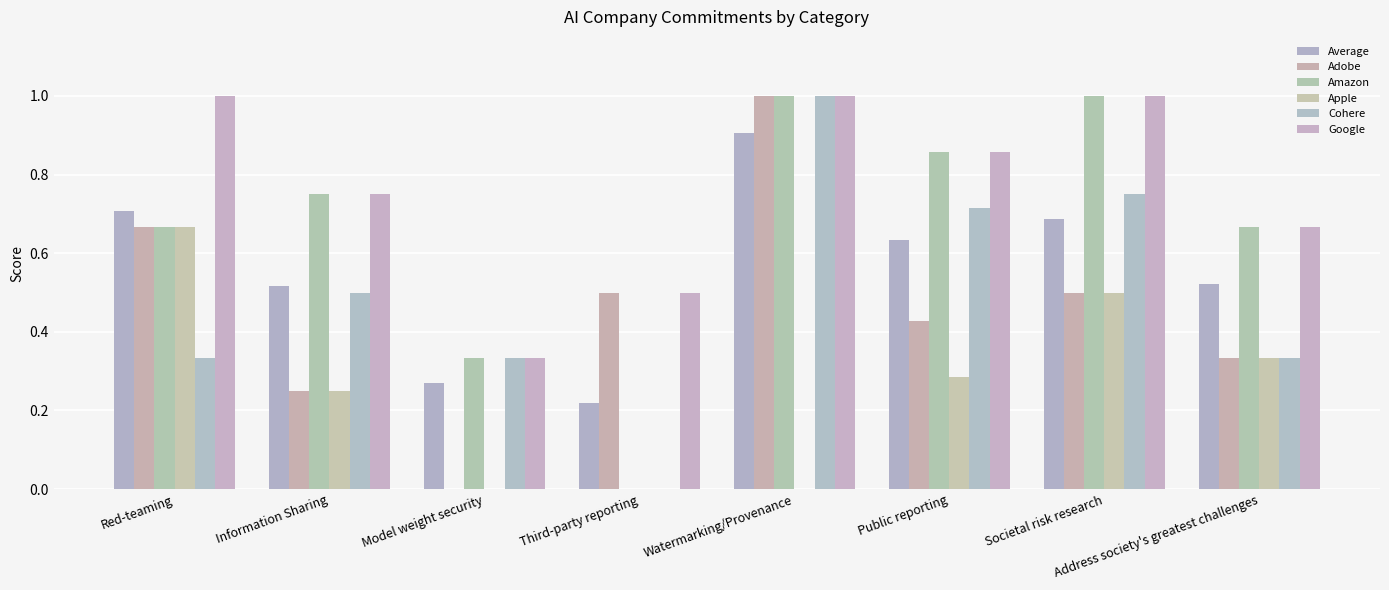

Is it true that Adobe equals 0.5 at Societal risk research?

True